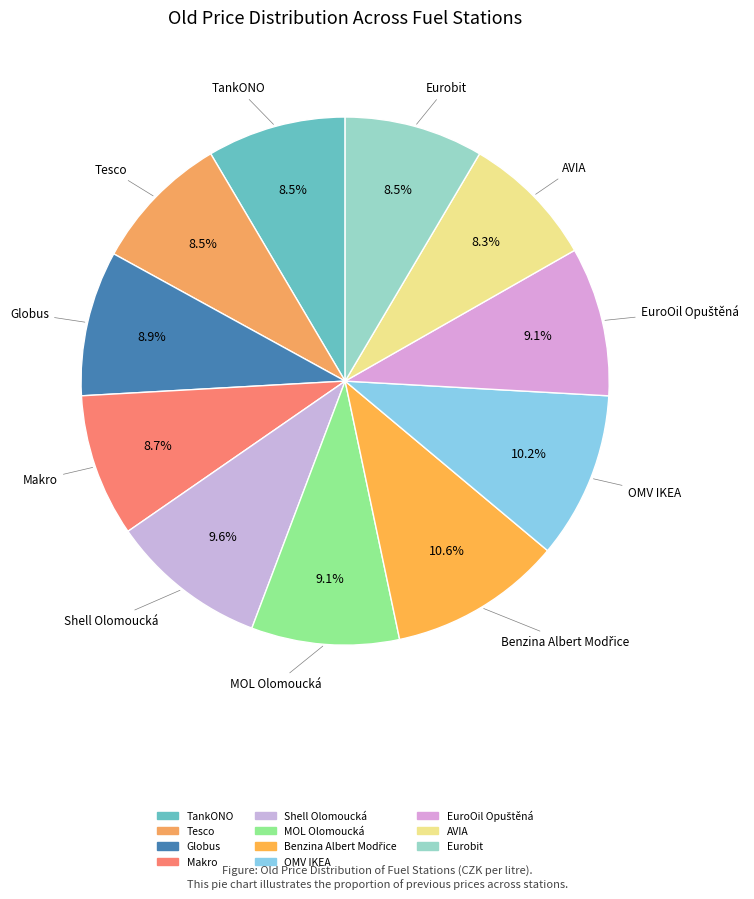

Is it true that Globus is 1% of the pie?

False